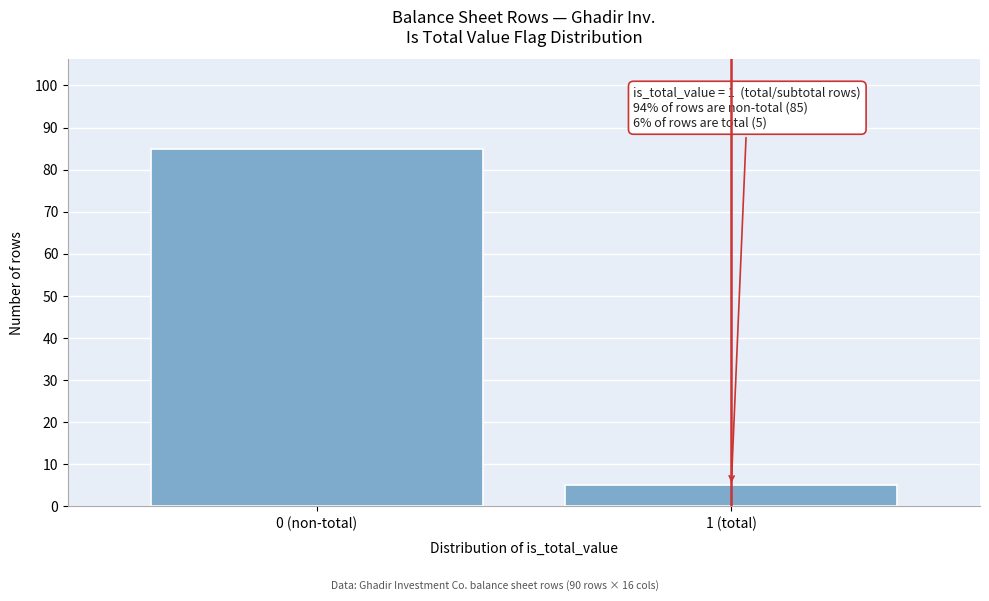

Reading left to right, extract all data points from this chart.

0 (non-total)=85	1 (total)=5